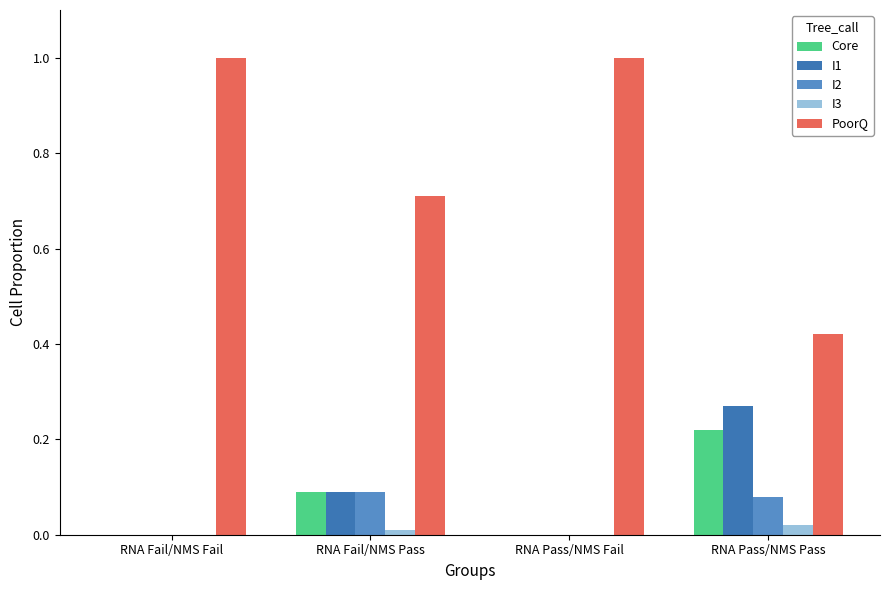

What is the total value across all series at RNA Pass/NMS Fail?

1.0